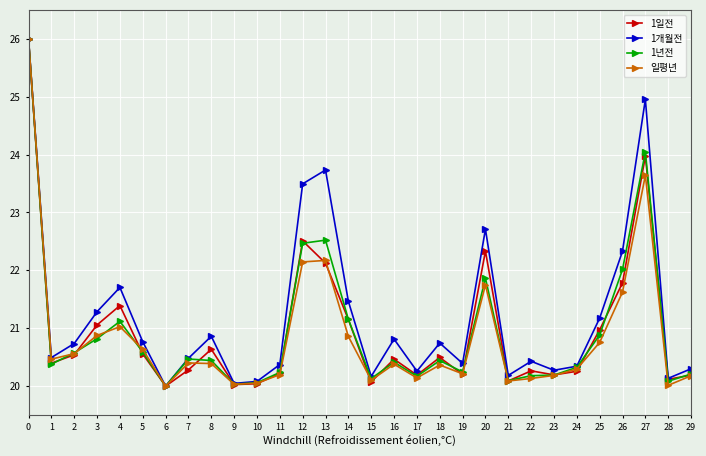

The value of 1년전 at 5 is 20.6. True or false?

True